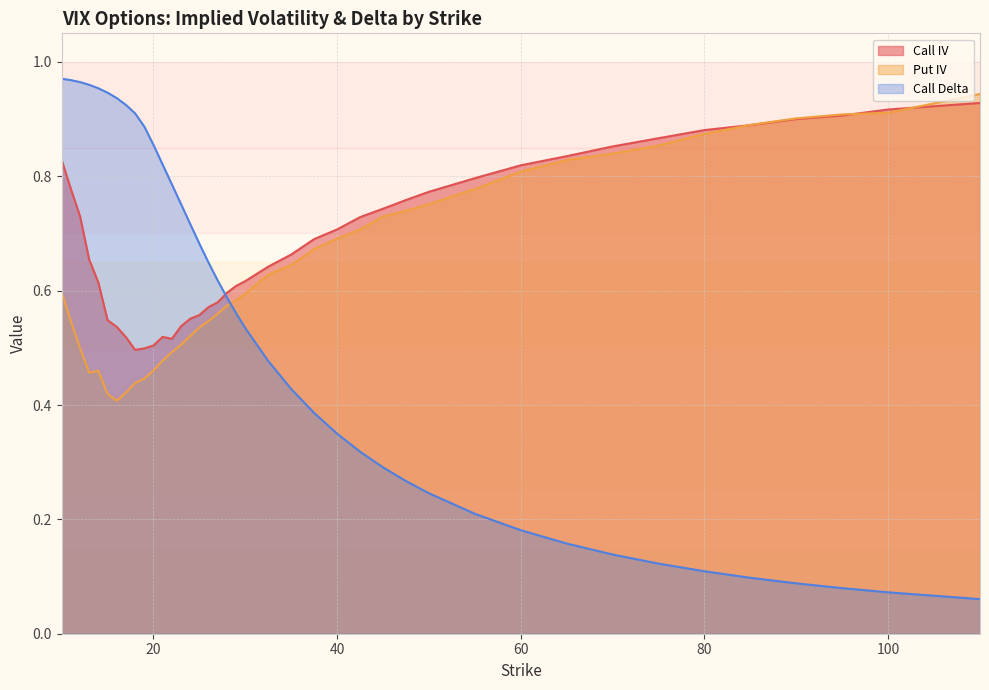

What is the value of the Put IV point at the 39th from the left?

0.9